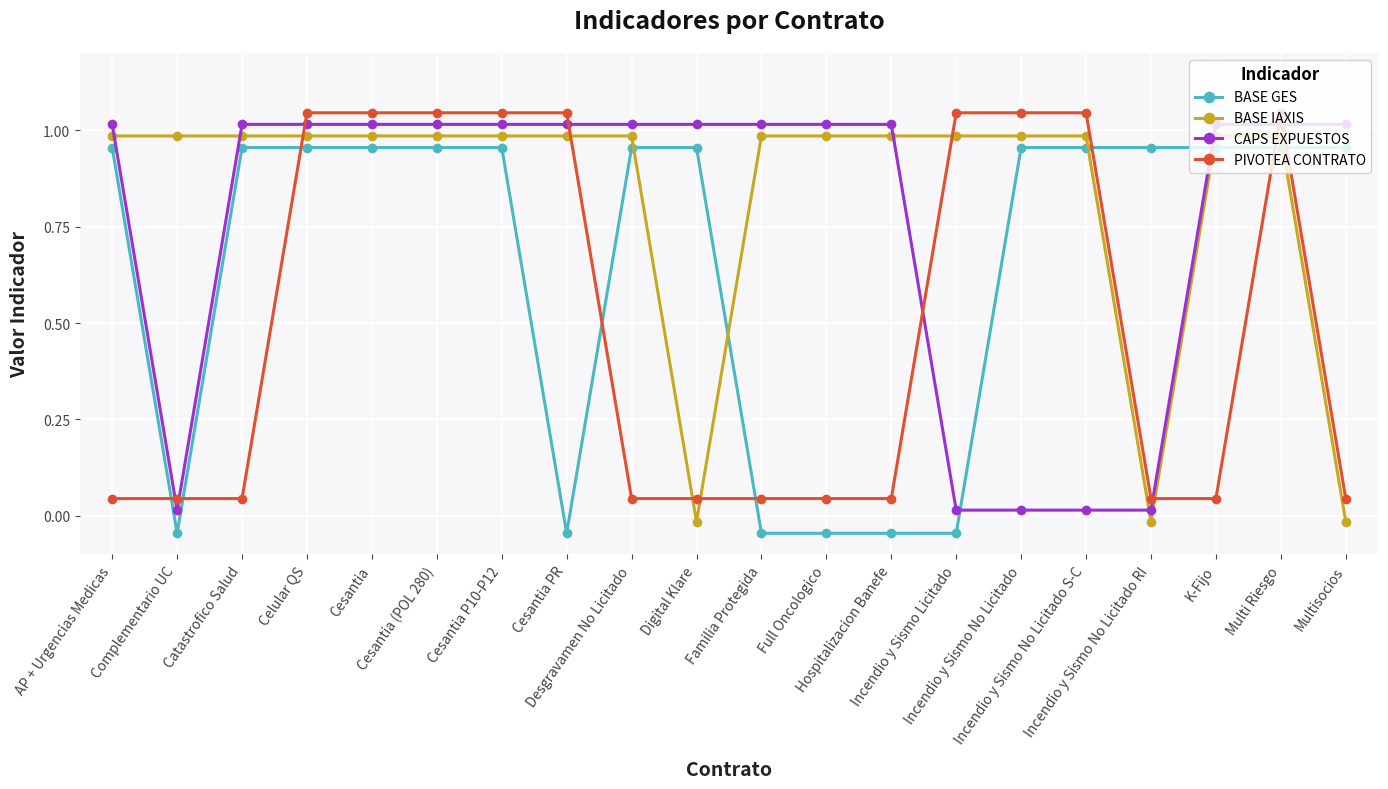

At Incendio y Sismo No Licitado RI, list the series in order from smallest to largest.

BASE IAXIS, CAPS EXPUESTOS, PIVOTEA CONTRATO, BASE GES